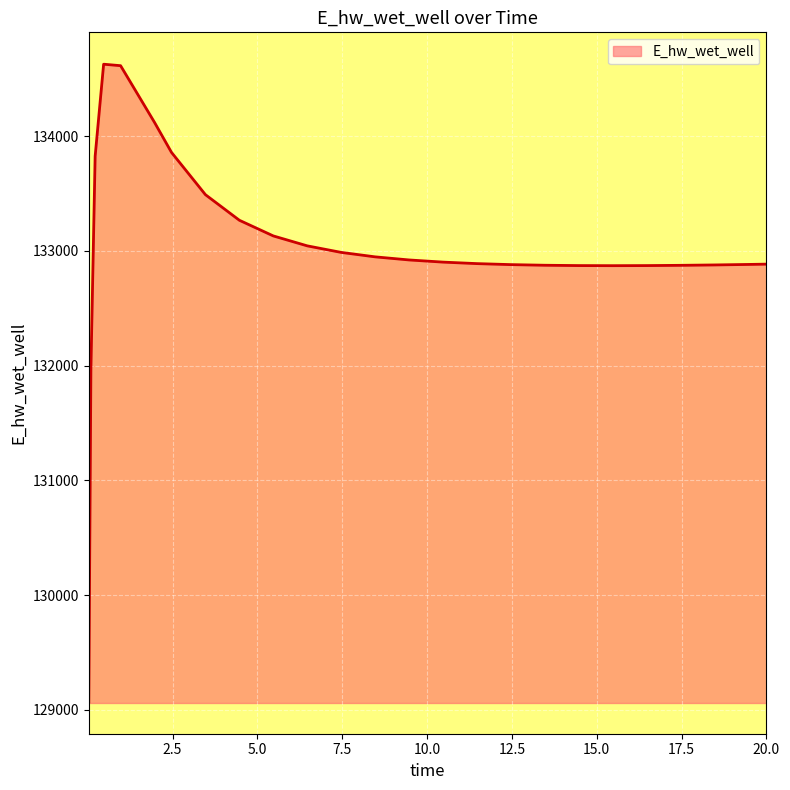

What is the smallest value displayed?

129070.2